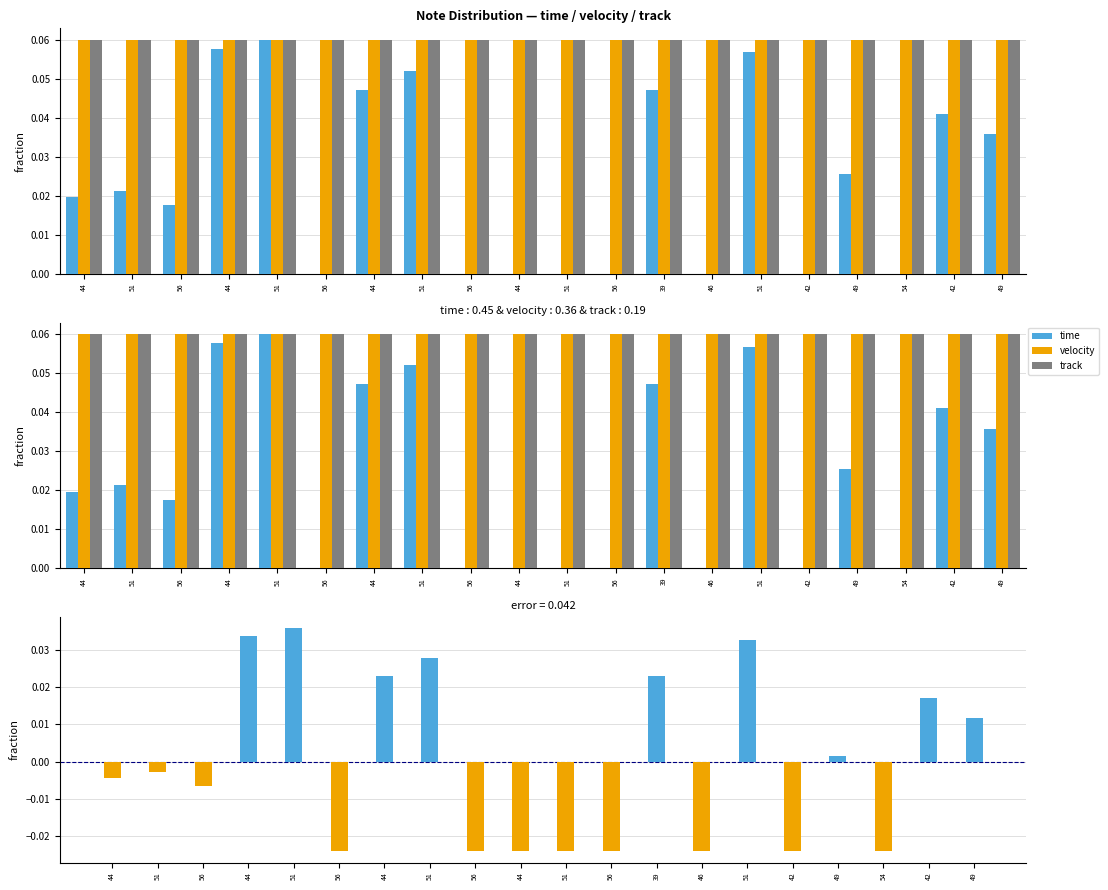

At 44, list the series in order from largest to smallest.

velocity, track, time, time_diff